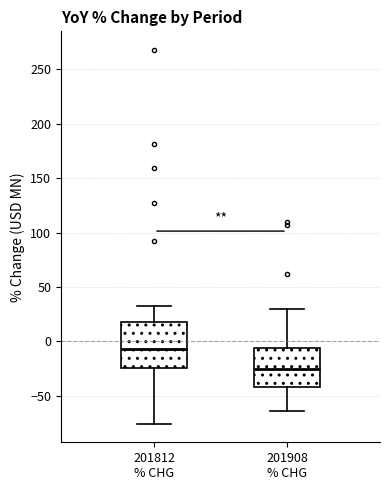

Reading left to right, transcribe this box plot: for each box, give where its median line is, the range the box spans, and where its two whiskers end, as read against the y-axis. The values are not printed on the chart, so give them approximately, as read against the axis.

201812 % CHG: median -5, box -25 to 20, whiskers -75 to 35
201908 % CHG: median -25, box -40 to -5, whiskers -65 to 30